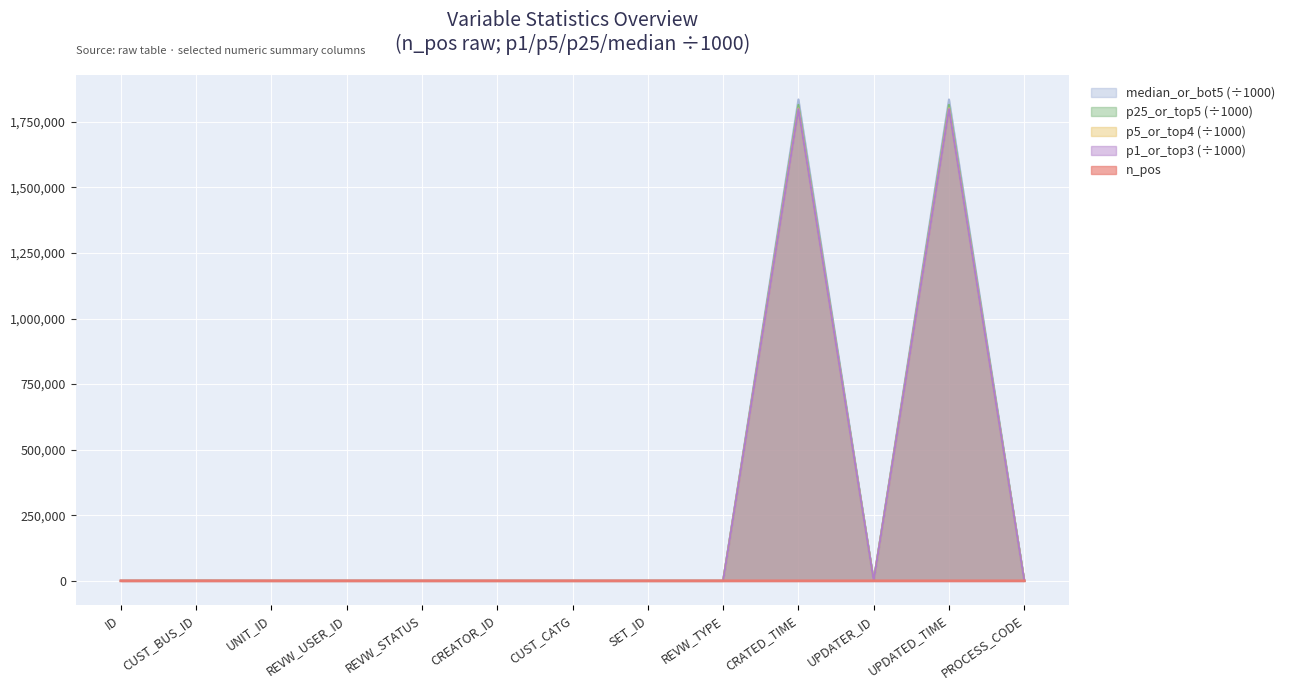

Between ID and CUST_CATG, which series saw the biggest shift?

n_pos